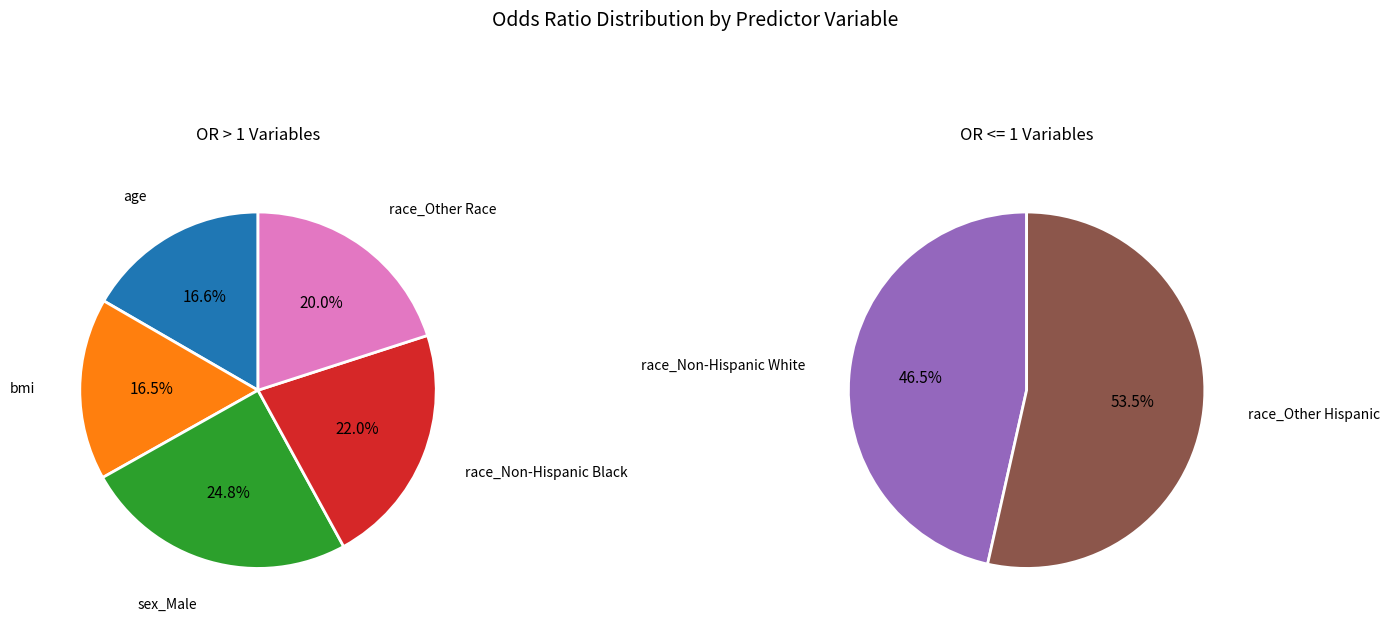

What is the change in value from sex_Male to race_Other Race?

-0.3